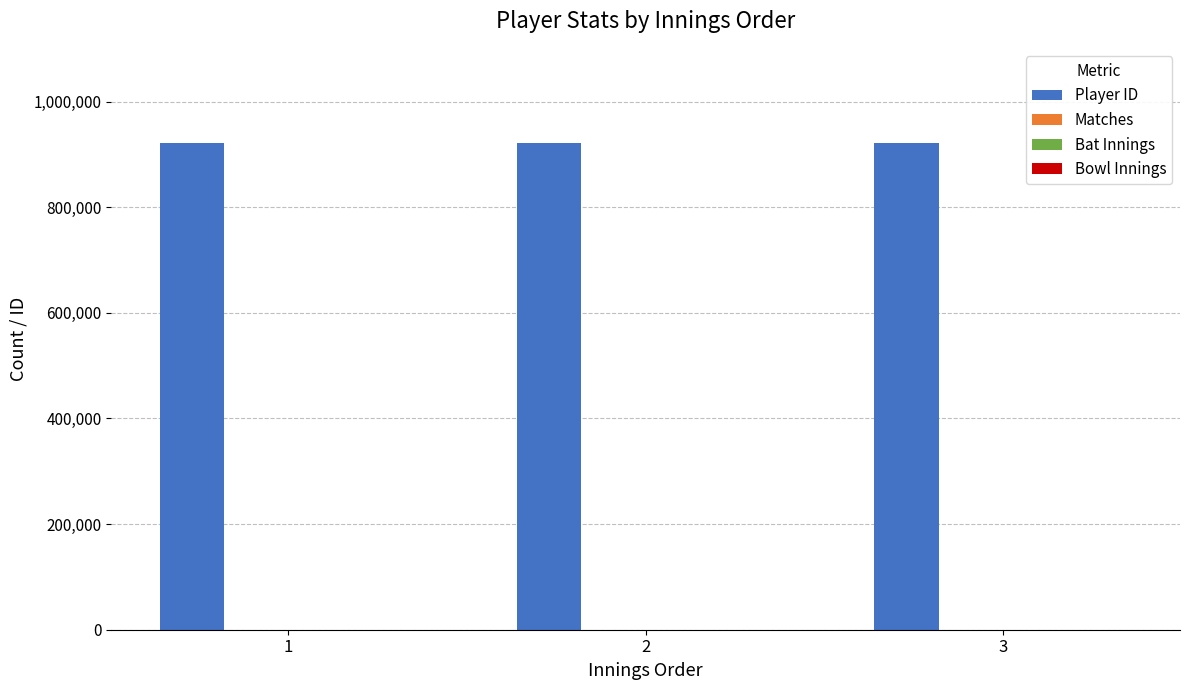

What is the maximum value for Player ID?

921509